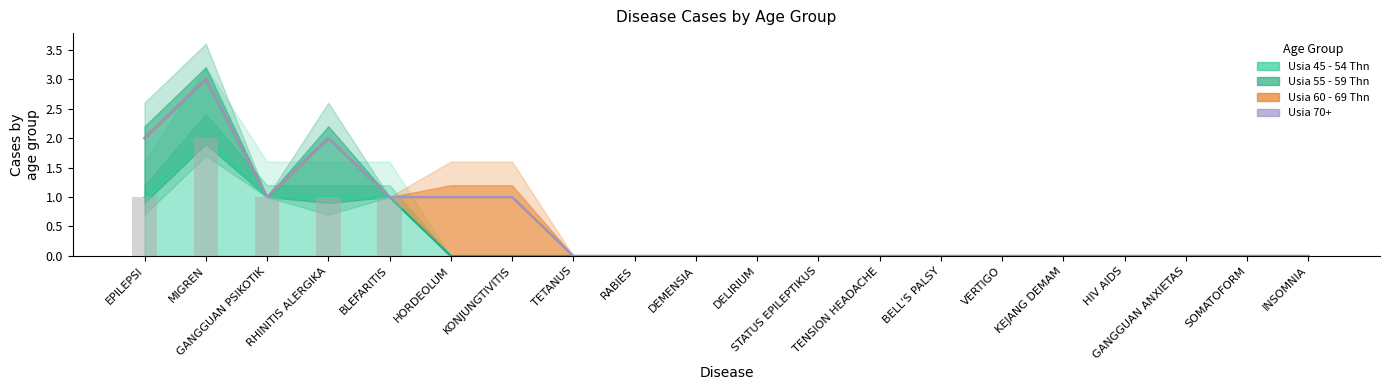

The Usia 55 - 59 Thn series shows 0 at KONJUNGTIVITIS. True or false?

True